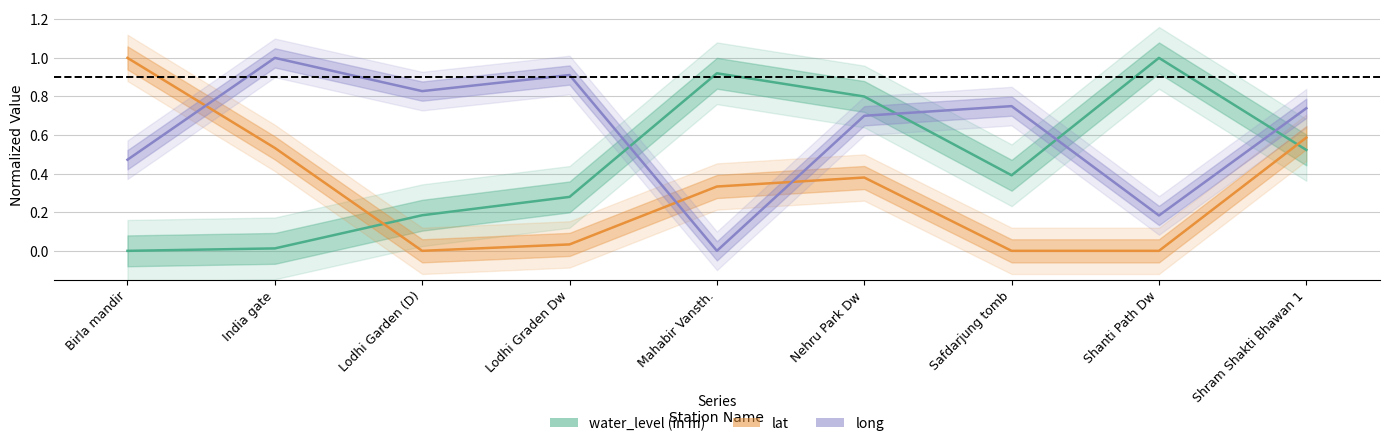

At how many categories does at least one series exceed 0?

9